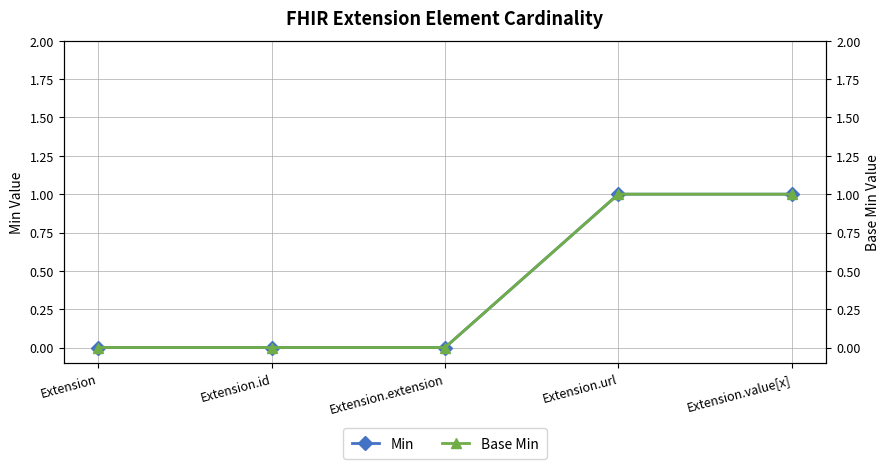

What is the sum of all Base Min values?

2